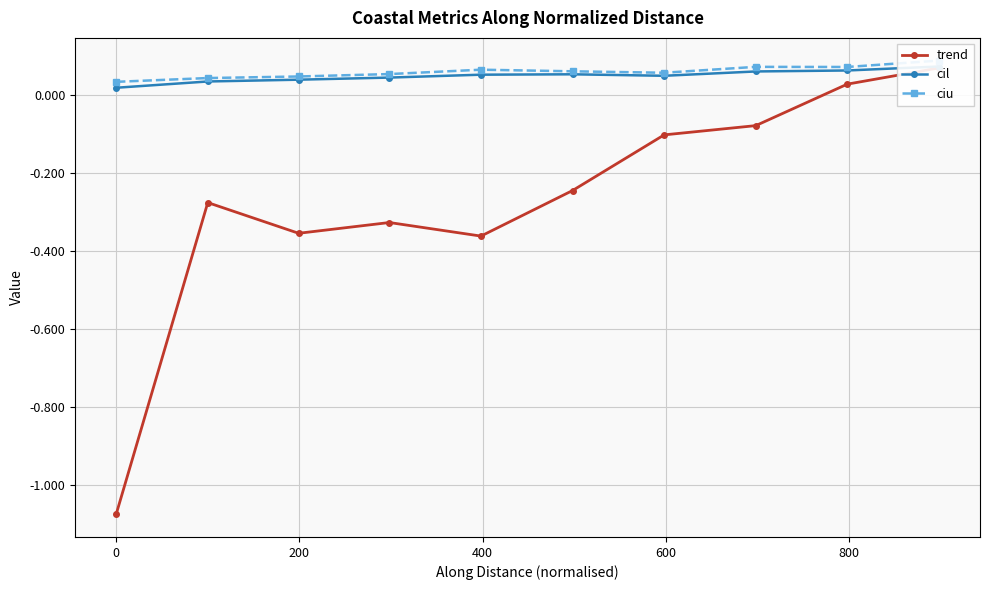

True or false: ciu has more than 0 points higher than both neighbors.

True